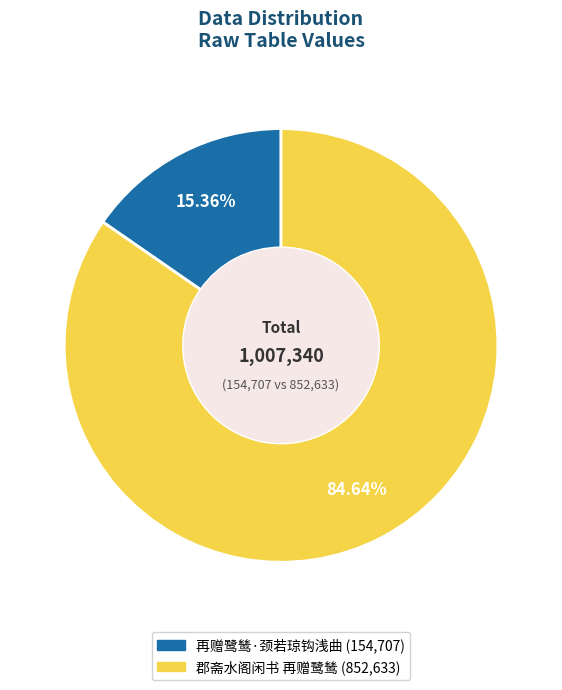

Which slice represents more than half of the pie?

郡斋水阁闲书 再赠鹭鸶